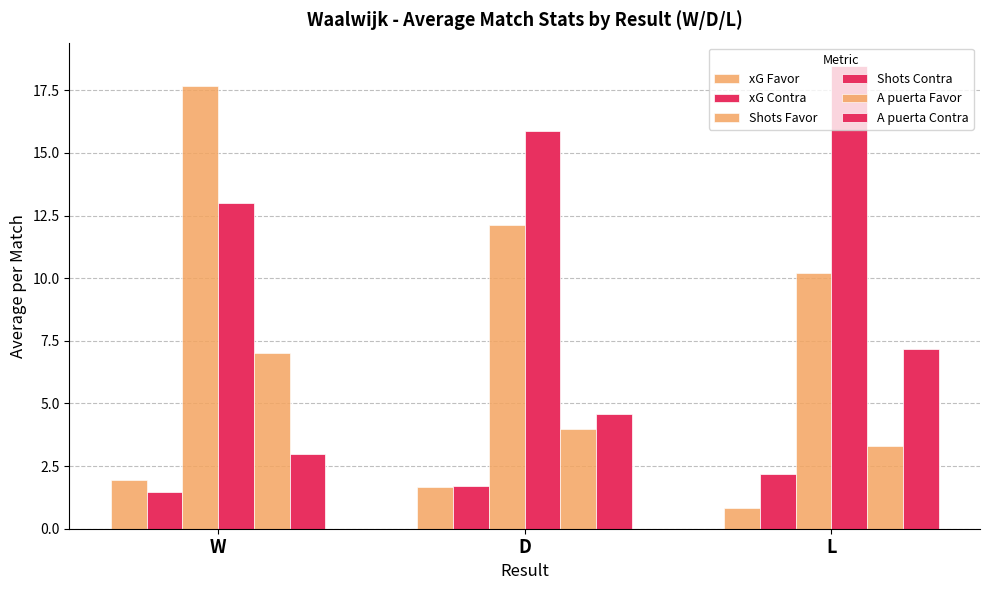

What is the sum of all Shots Favor values?

40.0